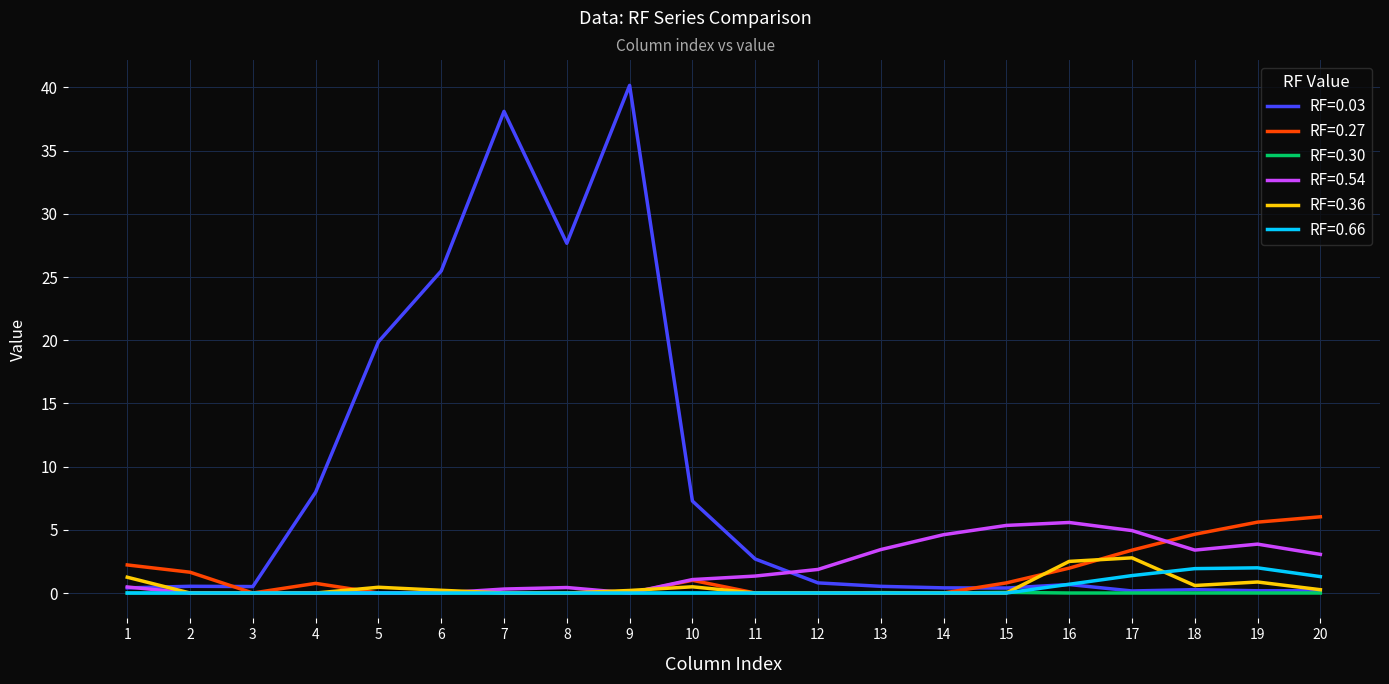

Which category has the highest value across all series?

9